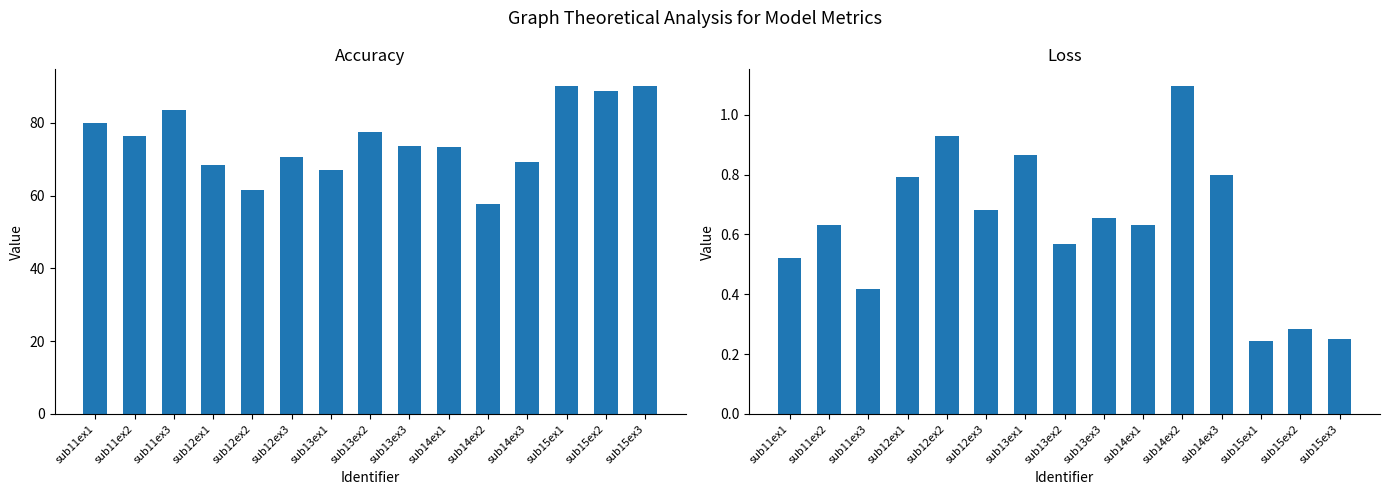

At sub11ex2, list the series in order from smallest to largest.

loss, accuracy